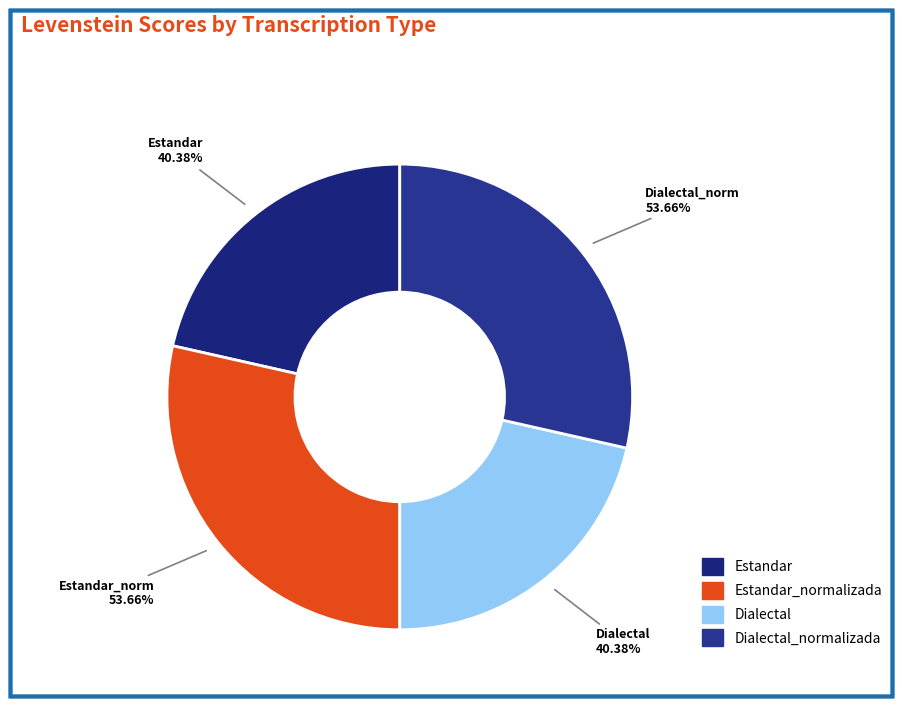

Does Dialectal_normalizada represent more than half of the total?

No